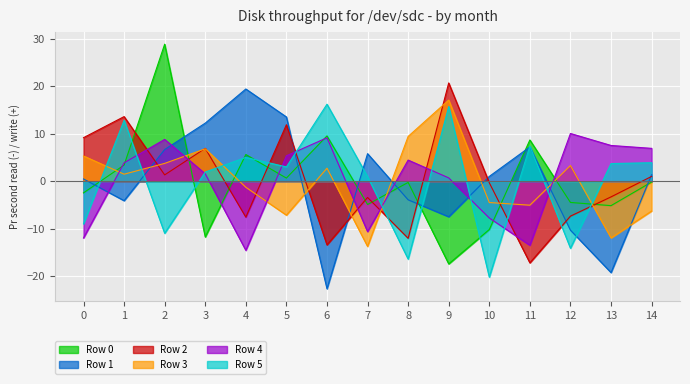

How many times do Row 5 and Row 1 cross each other?

9